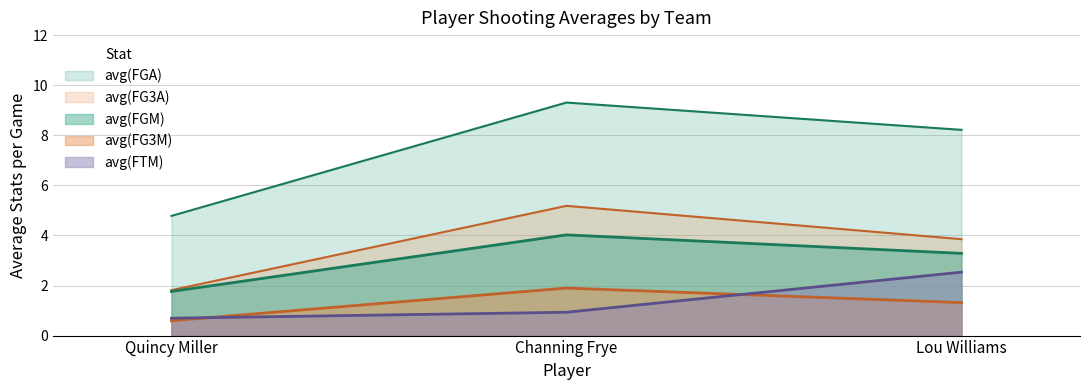

How many lines are shown in the chart?

5